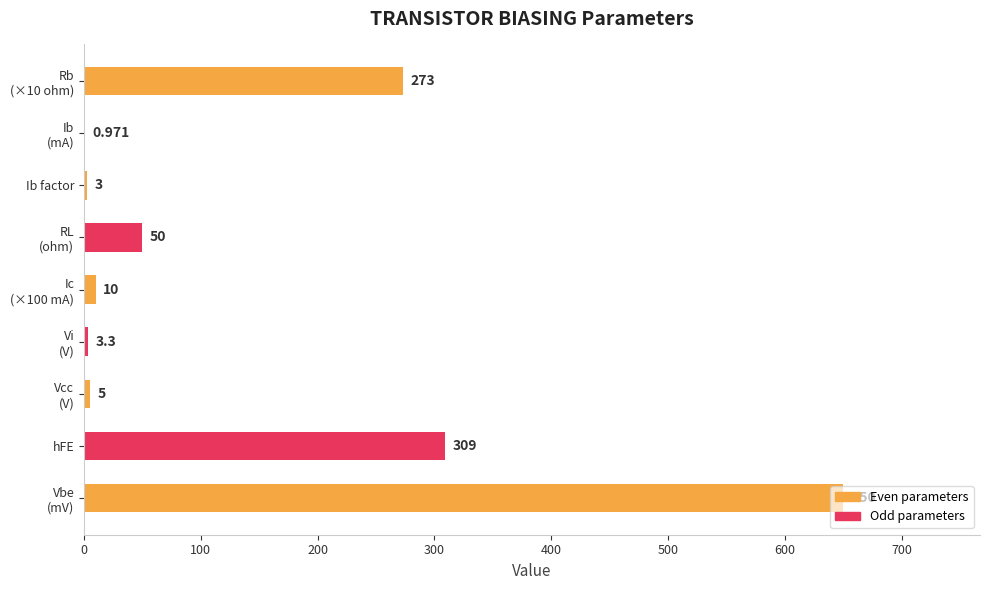

At which label is the value closest to 325?

hFE